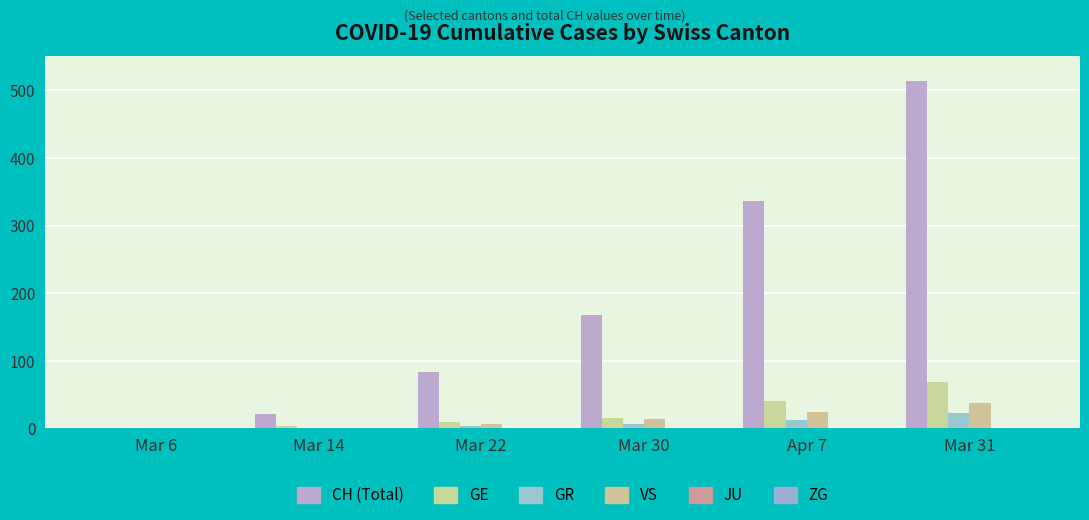

How many series are shown in this chart?

5